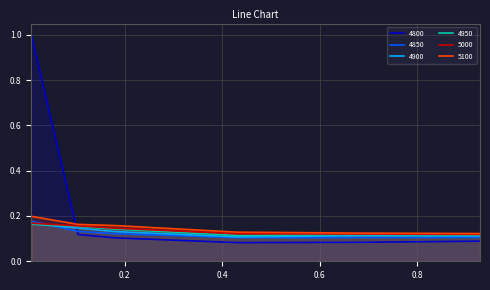

Does the chart display data point markers on the line(s)?

No